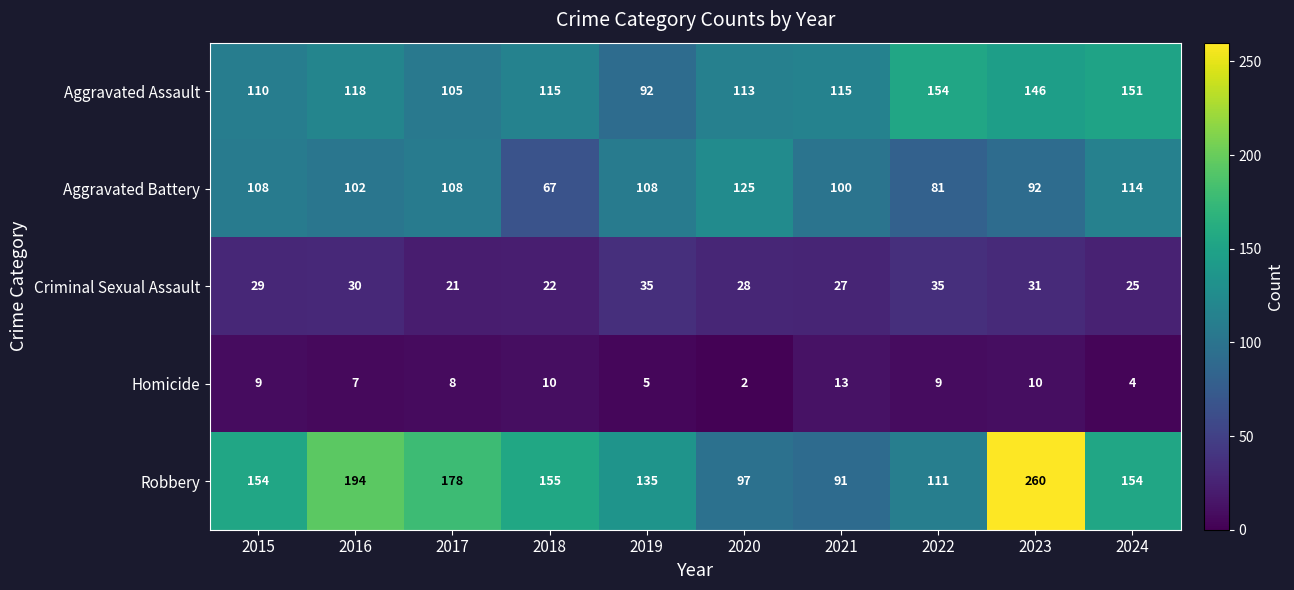

Which series has the largest range (max minus min)?

Robbery